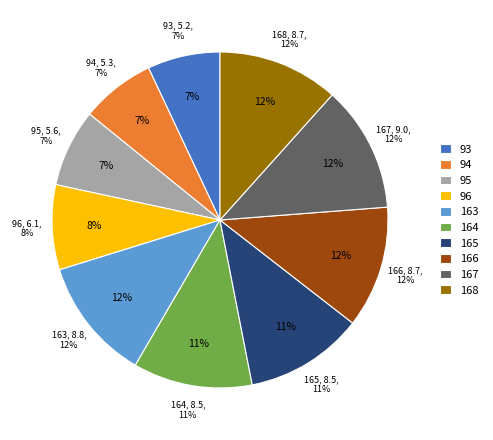

To the nearest percent, what portion does 94 represent?

7%